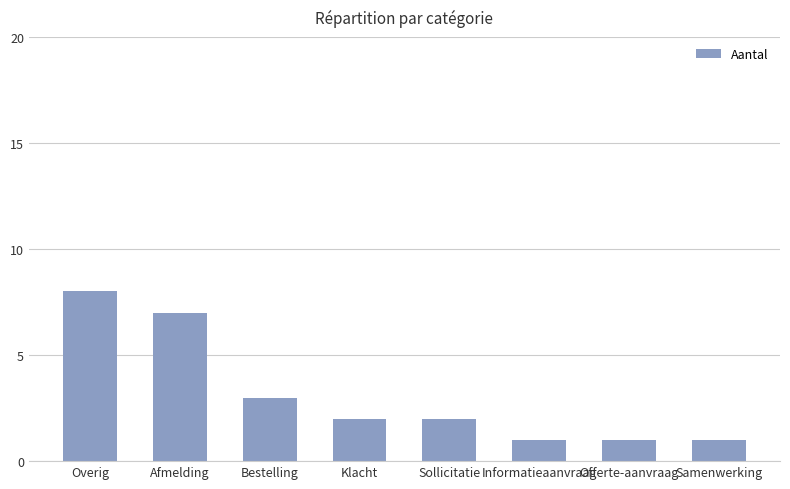

What is the difference between the maximum and second lowest values?

7